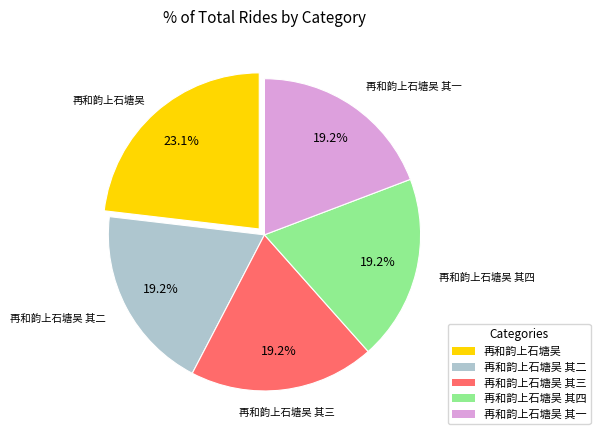

Is there any slice that represents more than half of the pie?

No